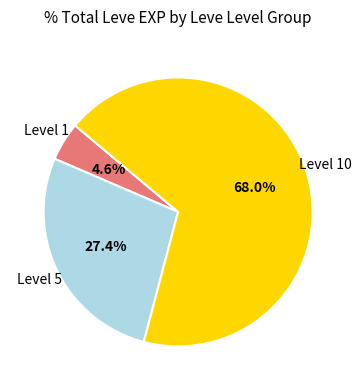

How many slices are in this pie chart?

3